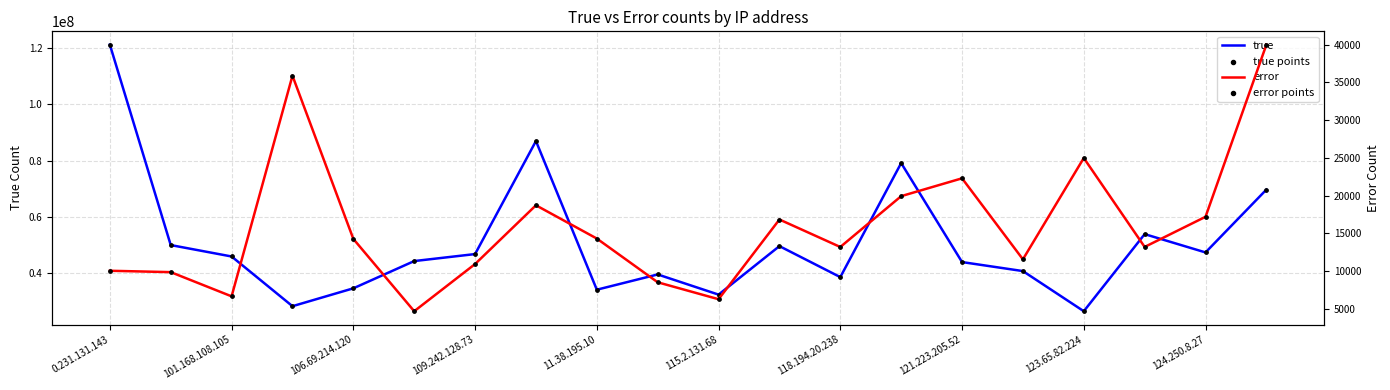

At how many categories does at least one series exceed 80988693?

2